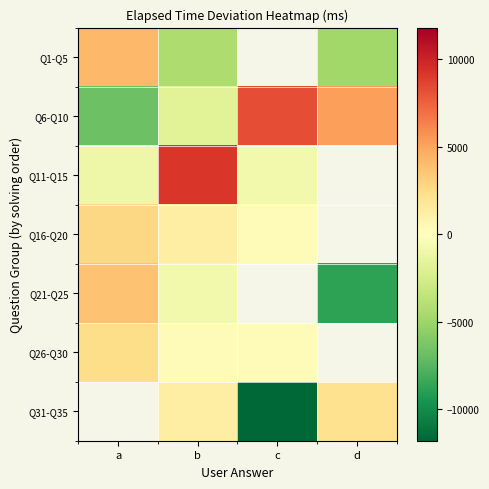

At which label does Q1-Q5 reach its peak?

a